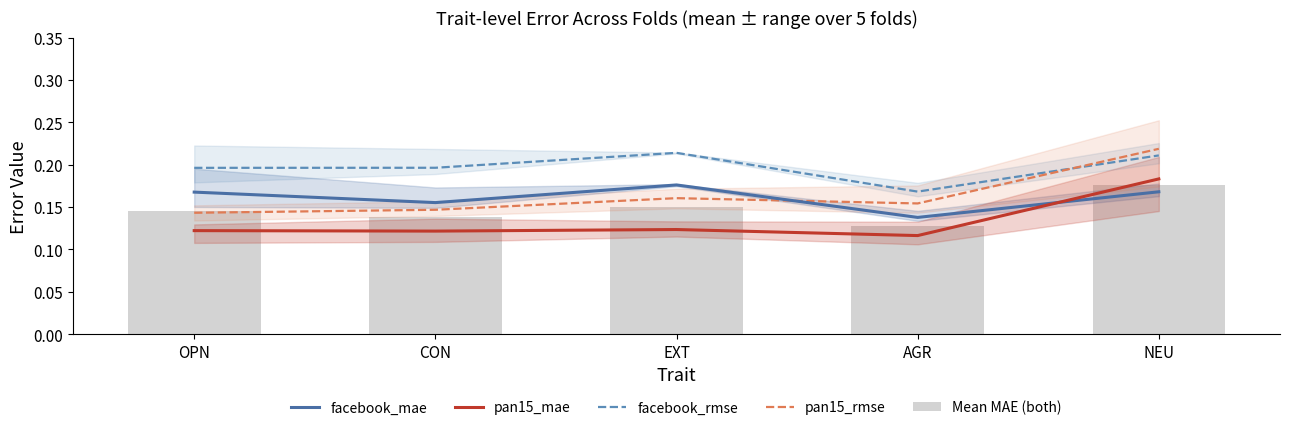

Rank the series by their maximum value, from lowest to highest.

Mean MAE (both), facebook_mae, pan15_mae, facebook_rmse, pan15_rmse